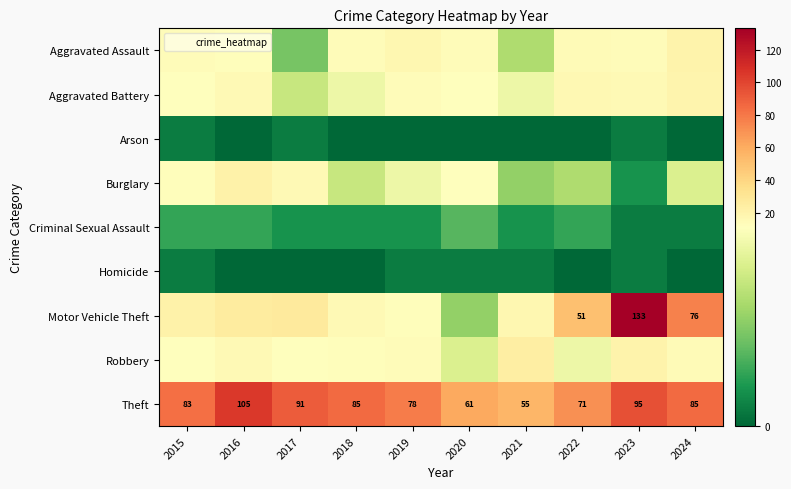

List the labels in order of Theft value, largest first.

2016, 2023, 2017, 2018, 2024, 2015, 2019, 2022, 2020, 2021